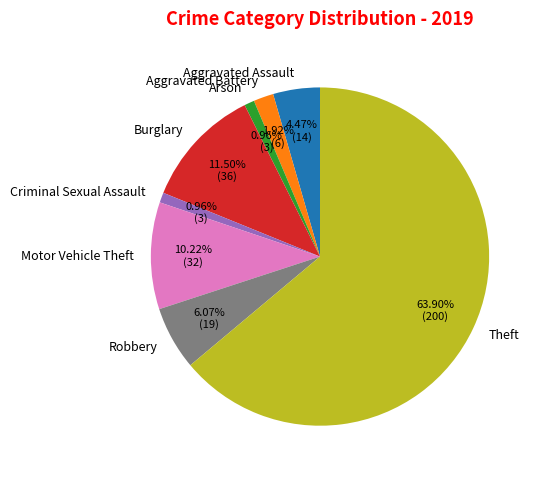

Is there any slice that represents more than half of the pie?

Yes